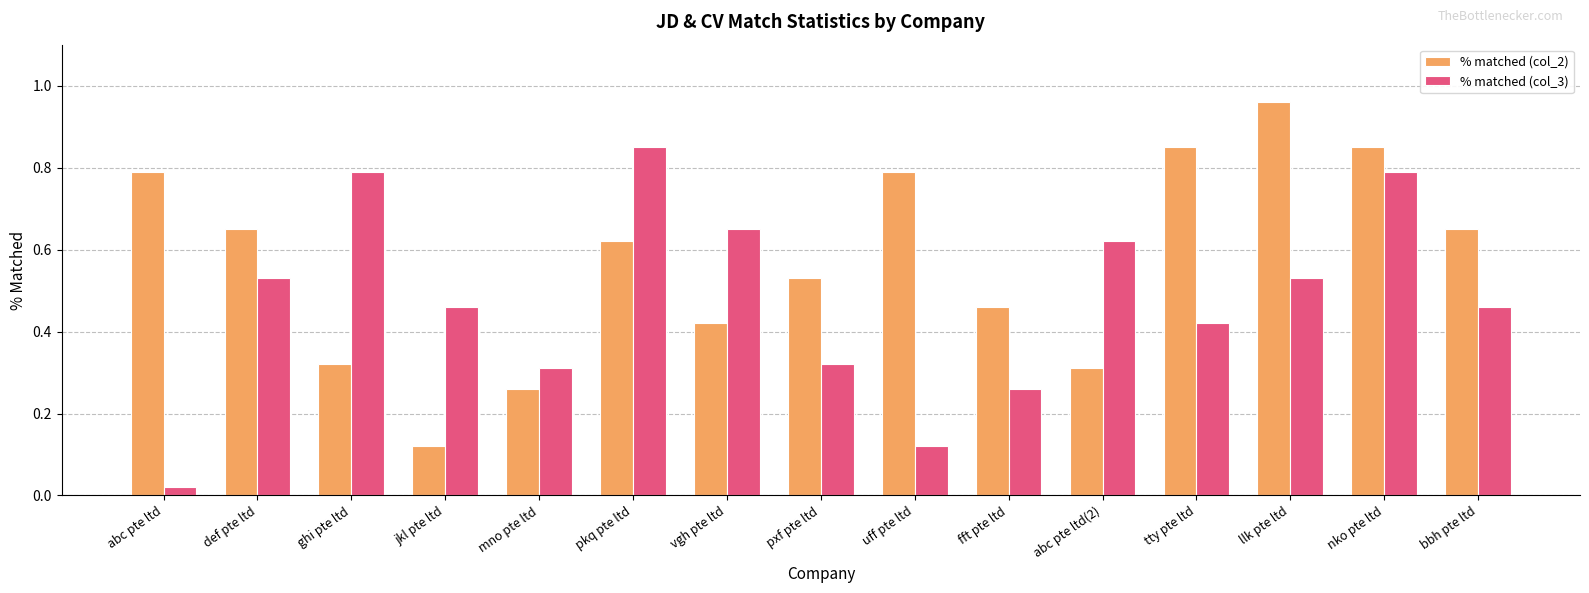

The % matched (col_2) series shows 0.5 at tty pte ltd. True or false?

False